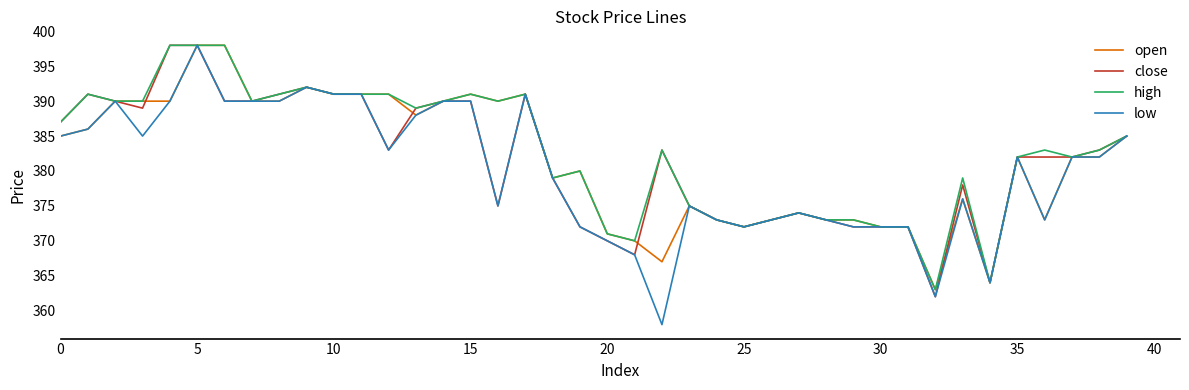

Which series has the widest spread of values?

low